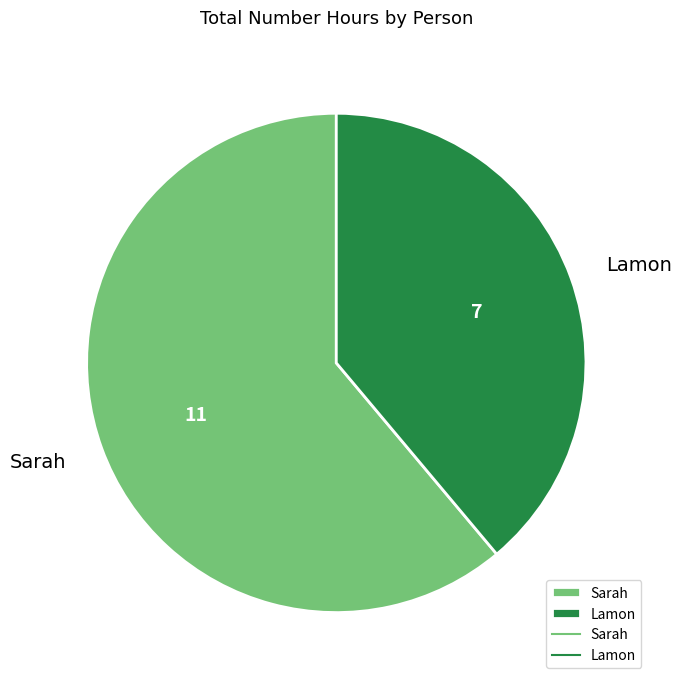

Which has a higher value, Sarah or Lamon?

Sarah